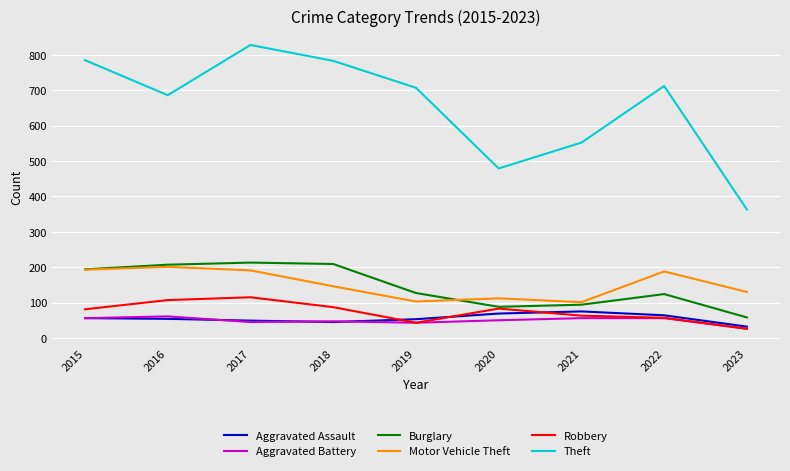

Count the number of categories in the chart.

9